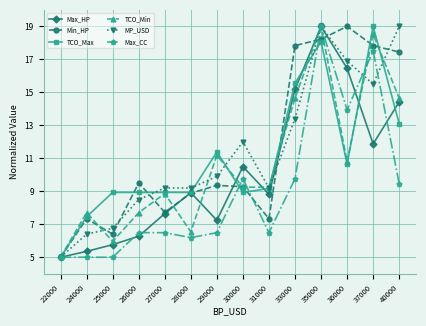

What are all the series names shown in the legend?

Max_HP, Min_HP, TCO_Max, TCO_Min, MP_USD, Max_CC